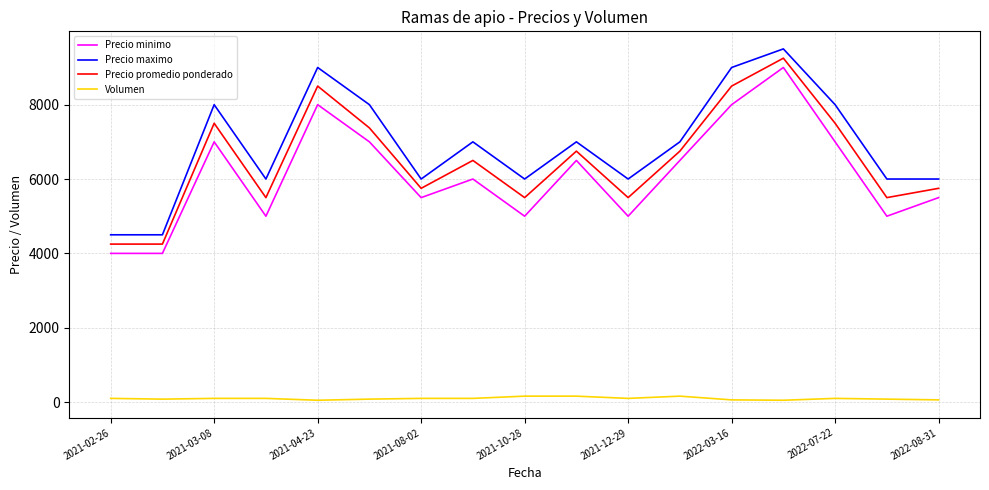

What is the smallest value displayed?

50